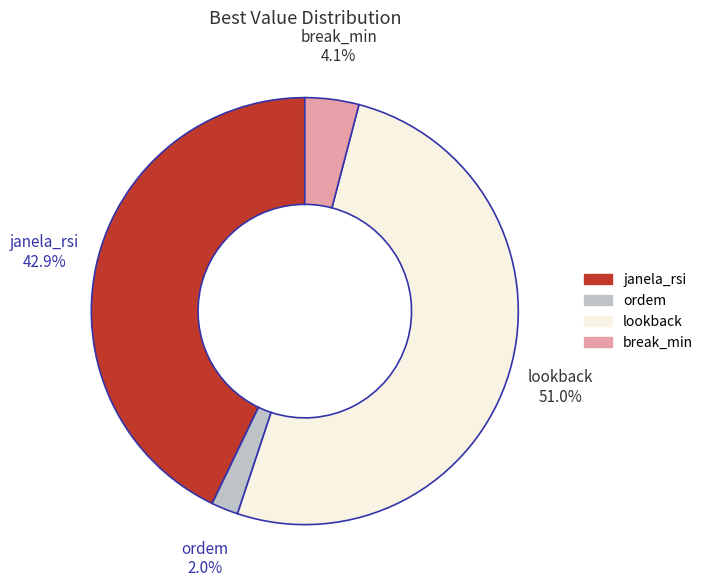

How many slices are in this pie chart?

4